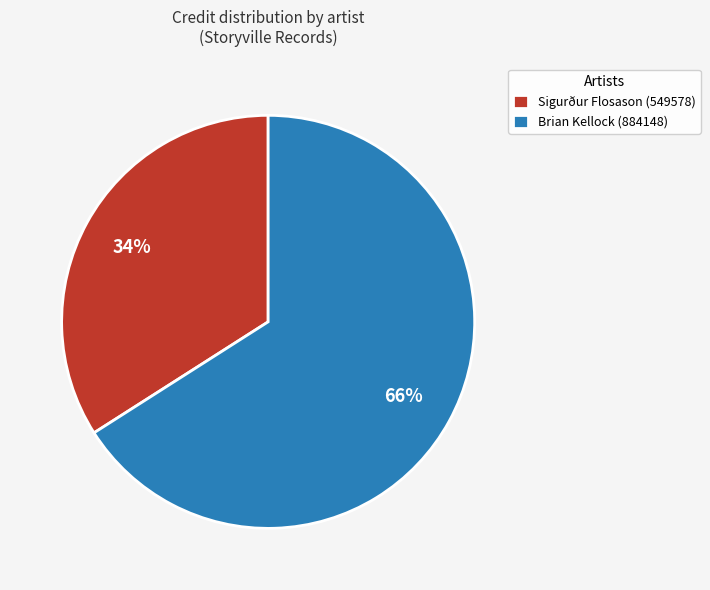

Rank the categories by value from highest to lowest.

Brian Kellock (884148), Sigurður Flosason (549578)